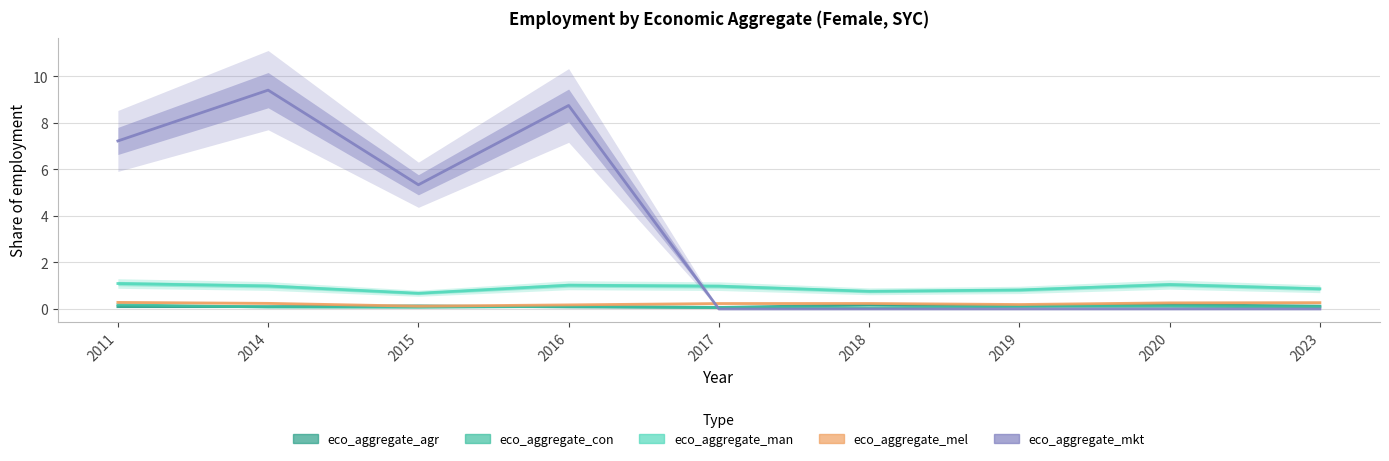

At which category is the sum across all series the highest?

2014